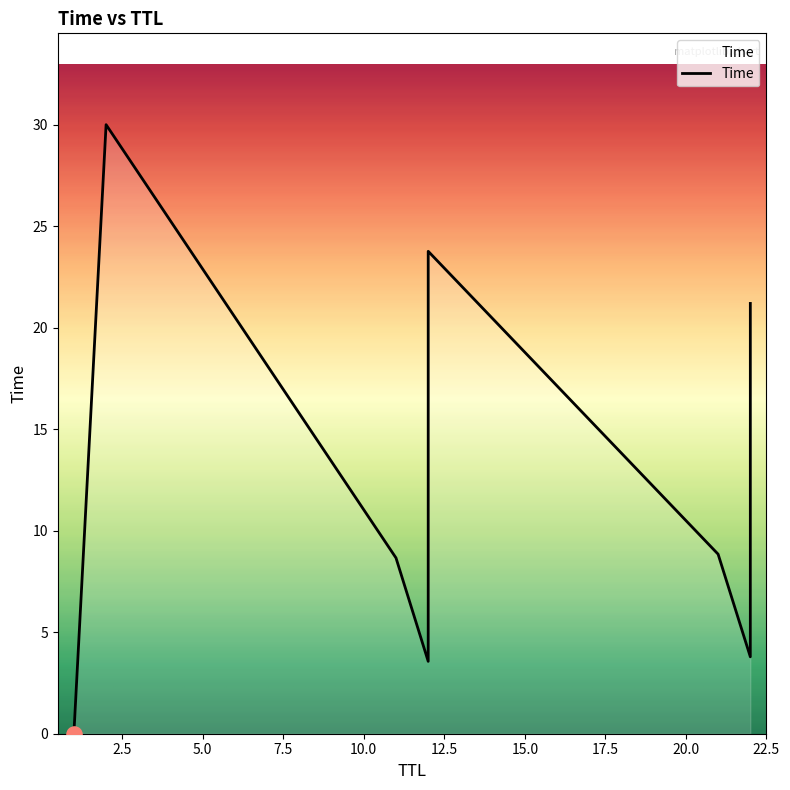

Which has a higher value, 12 or 21?

12